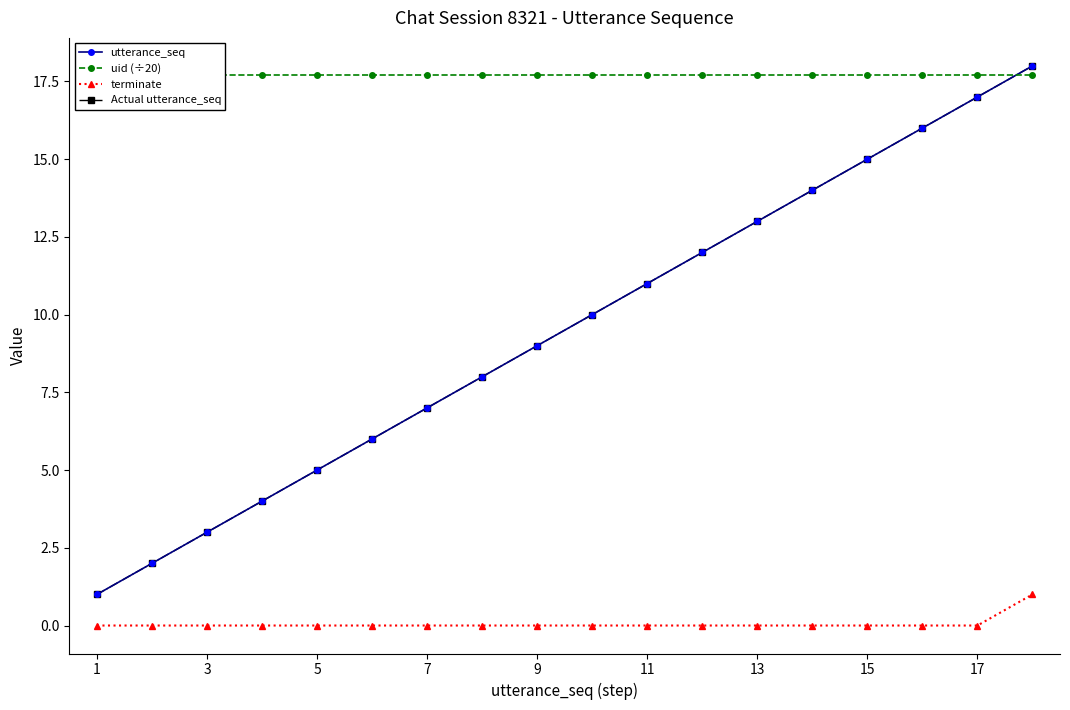

What is the minimum value for Actual utterance_seq?

1.0